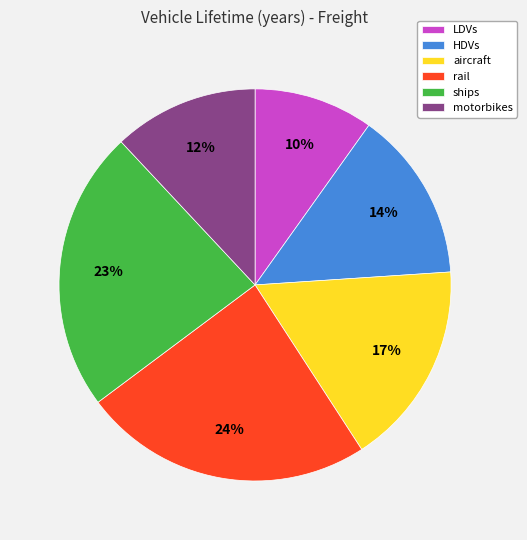

How many segments does this pie chart have?

6